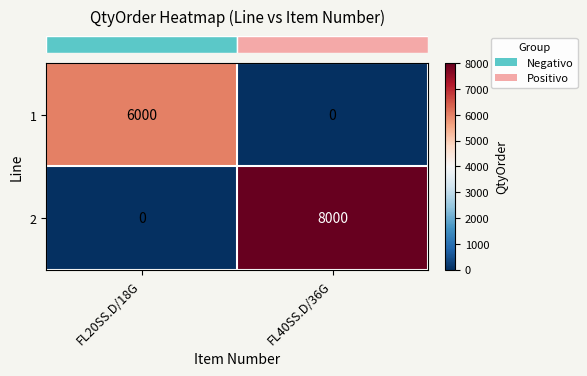

The value of 1 at FL20SS.D/18G is 6000. True or false?

True